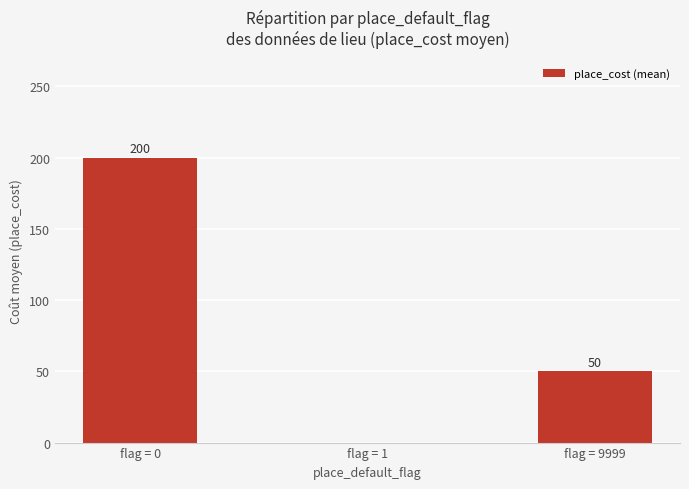

Count the values in the range 0 to 200.

3